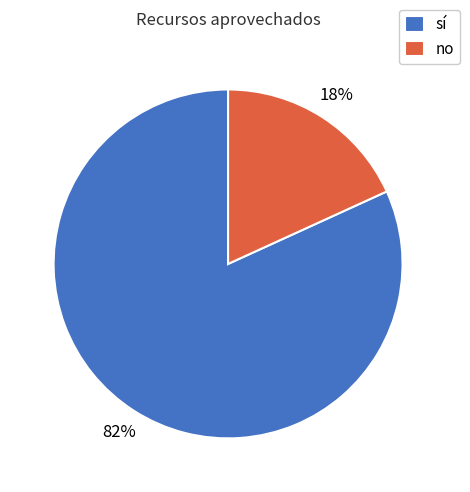

Between sí and no, which is larger?

sí